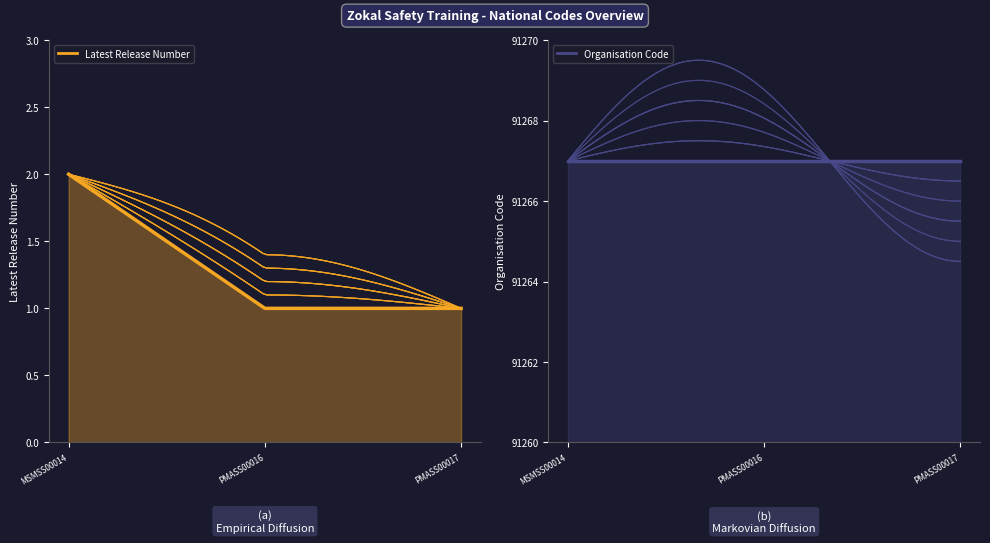

The value at PMASS00017 is 1. True or false?

False